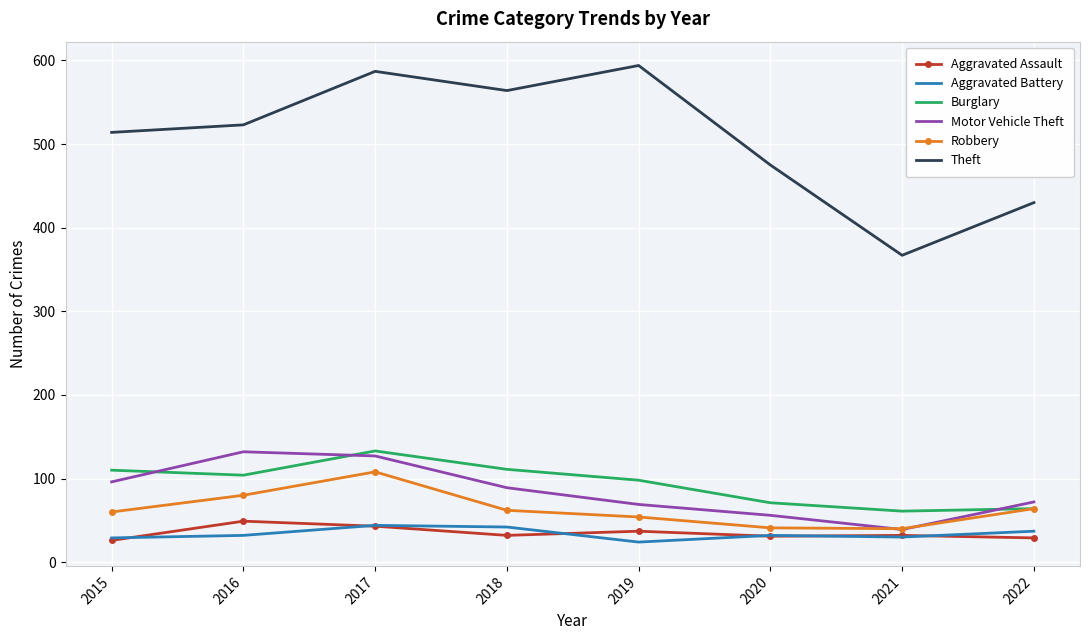

What is the total value across all series at 2020?

706